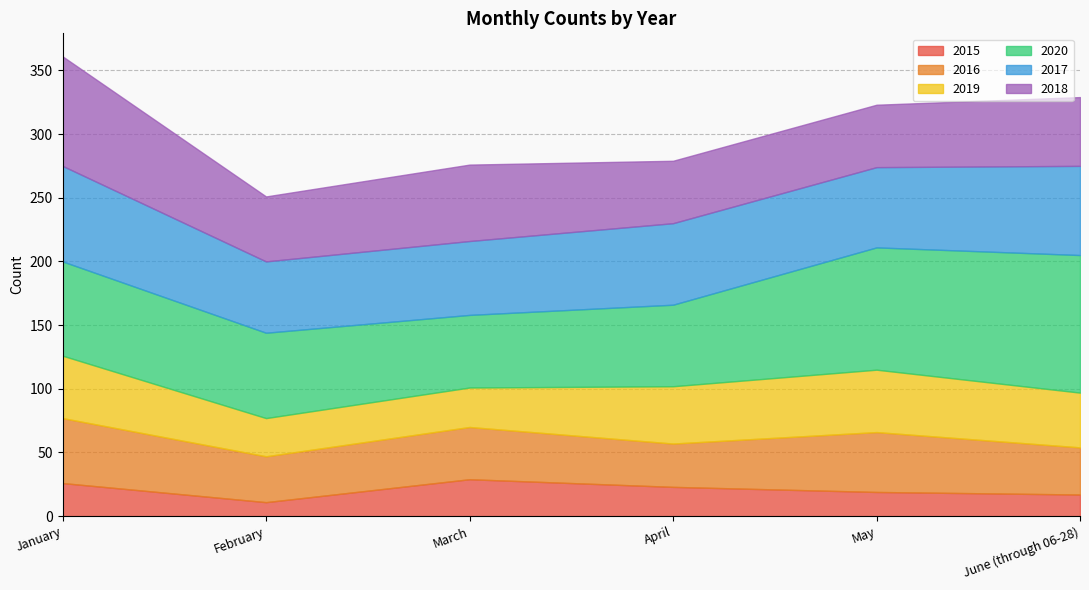

List the labels in order of 2016 value, largest first.

January, May, March, June (through 06-28), February, April